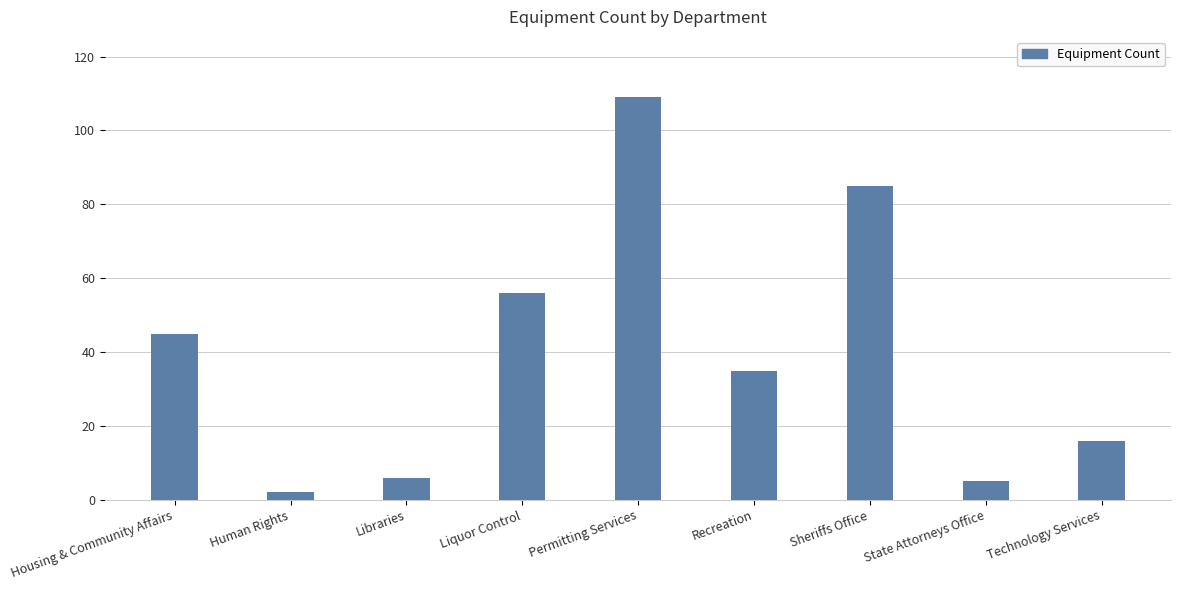

What is the ratio of the value at Sheriffs Office to the value at Housing & Community Affairs?

1.9